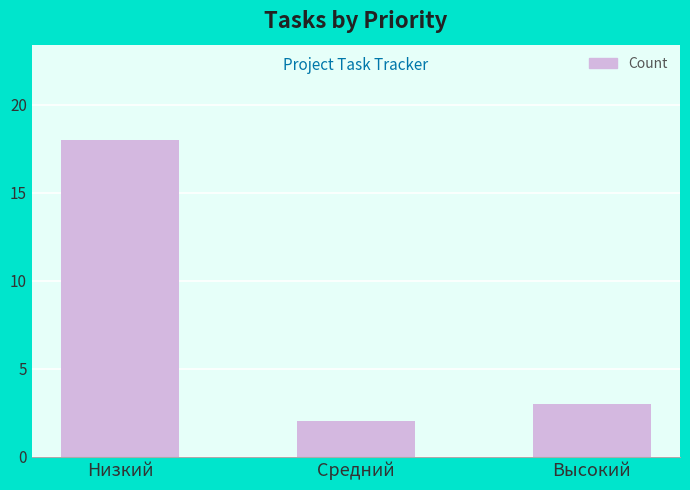

What is the approximate value at Высокий?

3